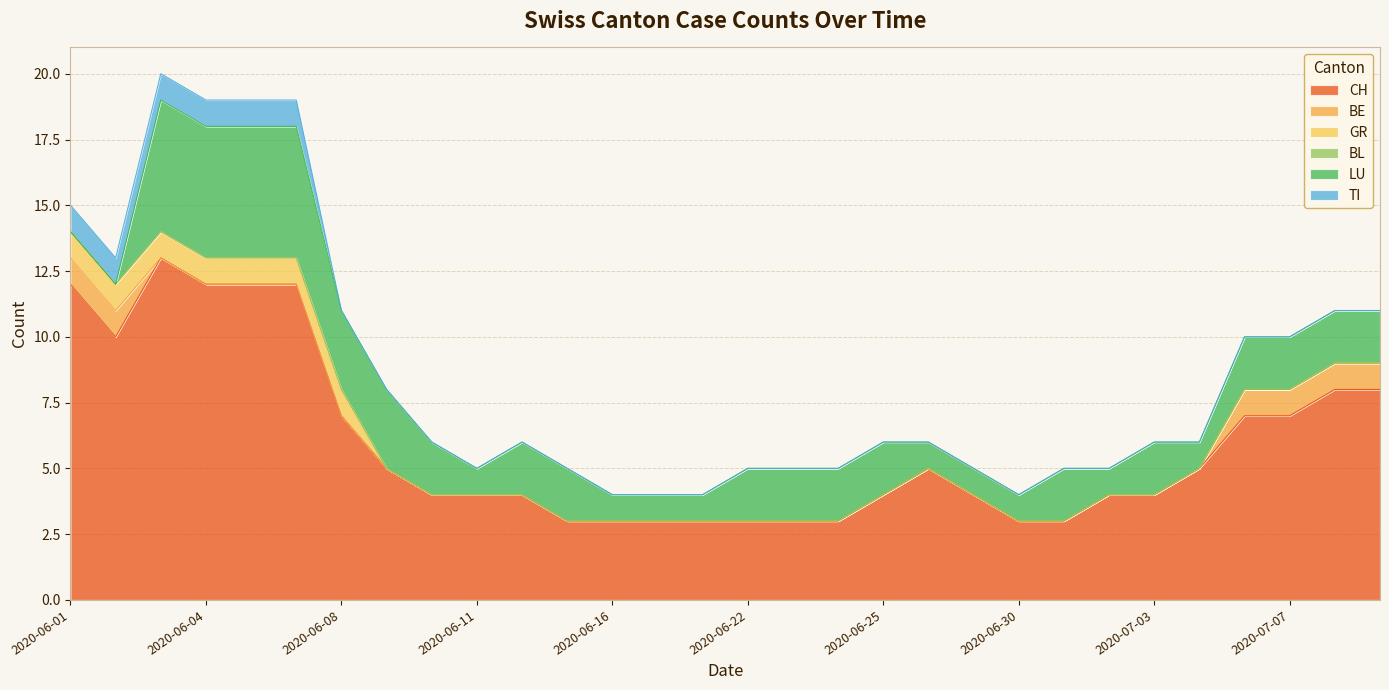

What is the sum of all LU values?

61